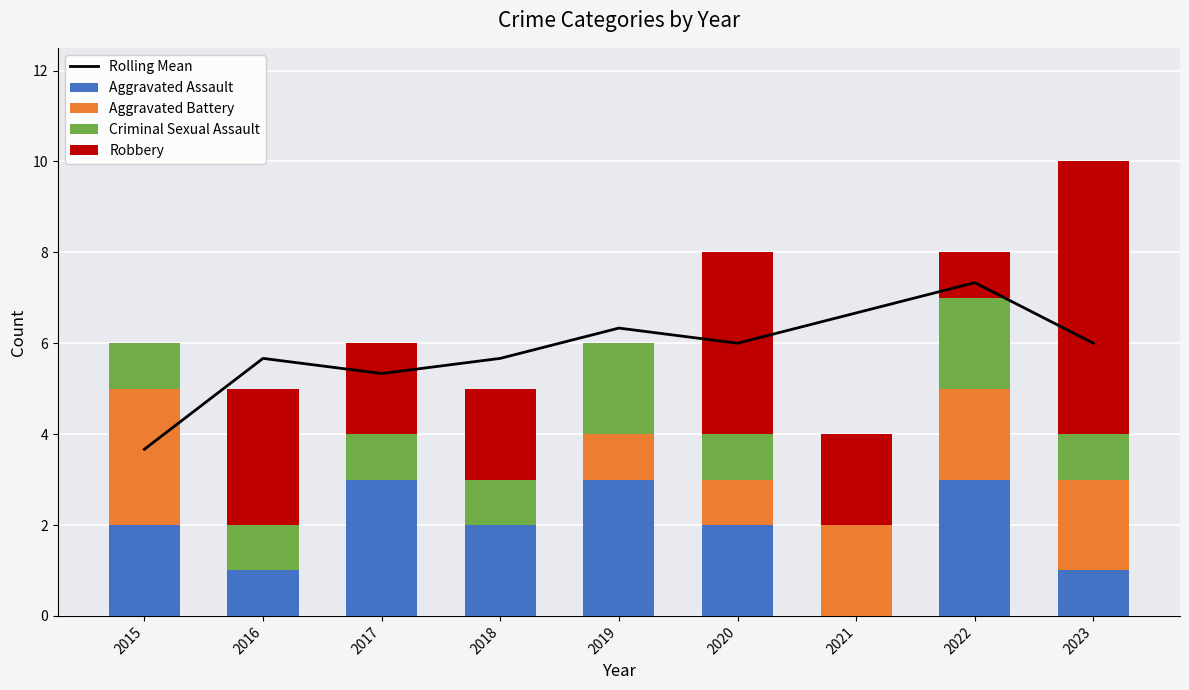

What are all the series names shown in the legend?

Rolling Mean, Aggravated Assault, Aggravated Battery, Criminal Sexual Assault, Robbery